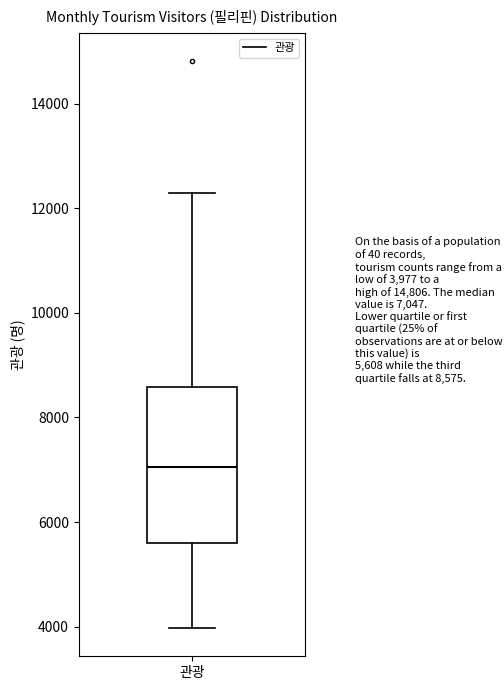

Read this box plot against the y-axis: the position of the median line, the range covered by the box, and the ends of both whiskers. The values are not printed on the chart, so give them approximately, as read against the axis.

median 7000, box 5600 to 8600, whiskers 4000 to 12200